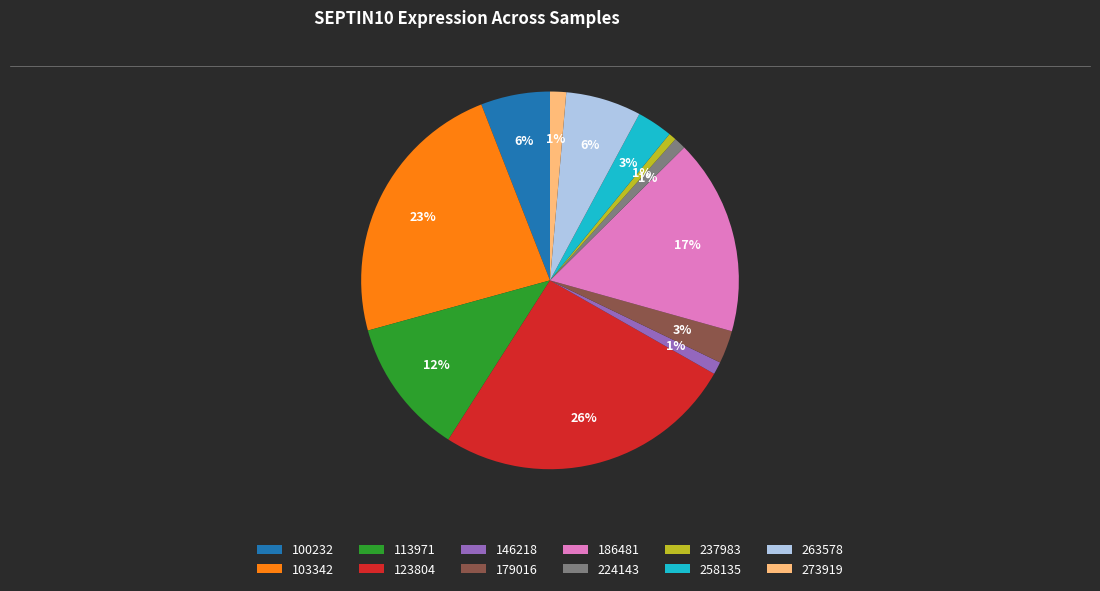

Is it true that 113971 is 12% of the pie?

True